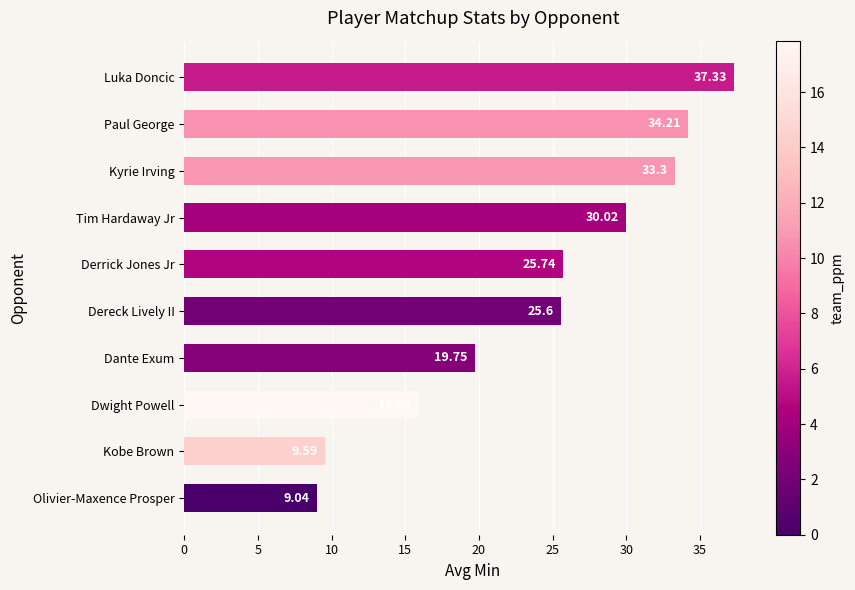

How many data points are less than 25?

4